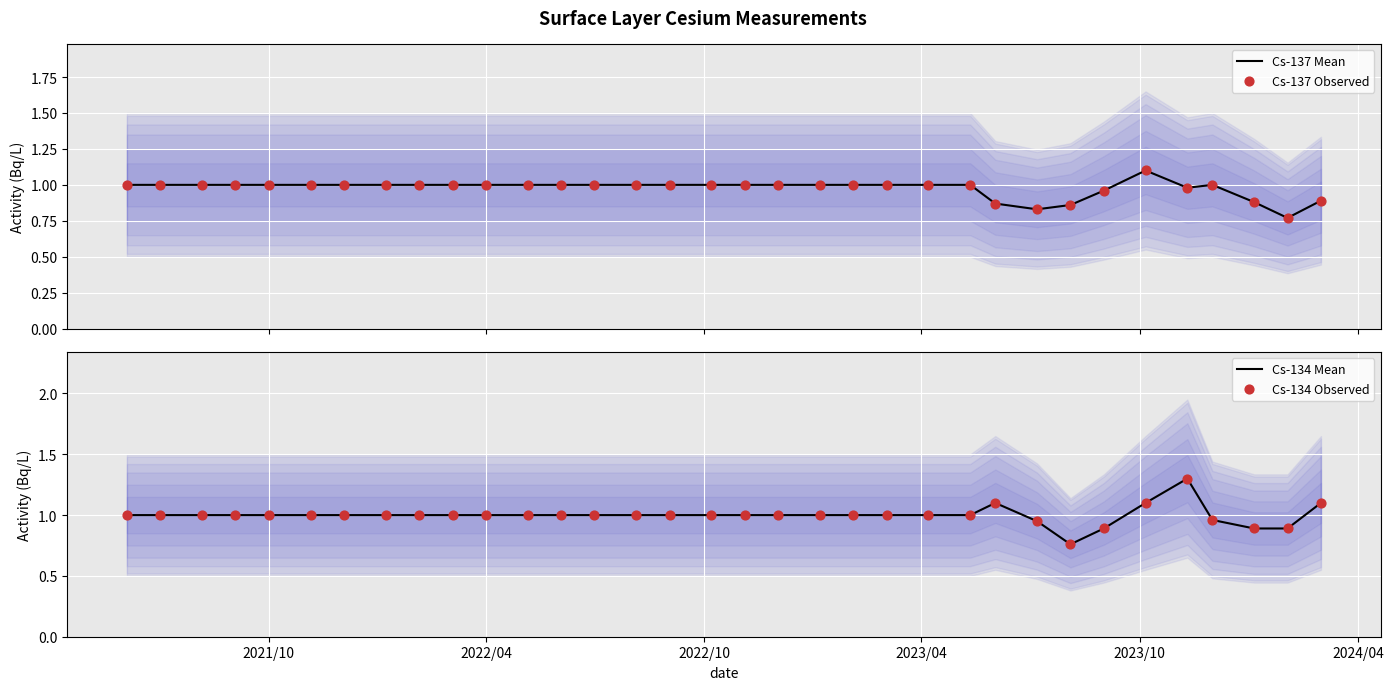

What are all the series names shown in the legend?

Cs-137 Mean, Cs-137 Observed, Cs-134 Mean, Cs-134 Observed